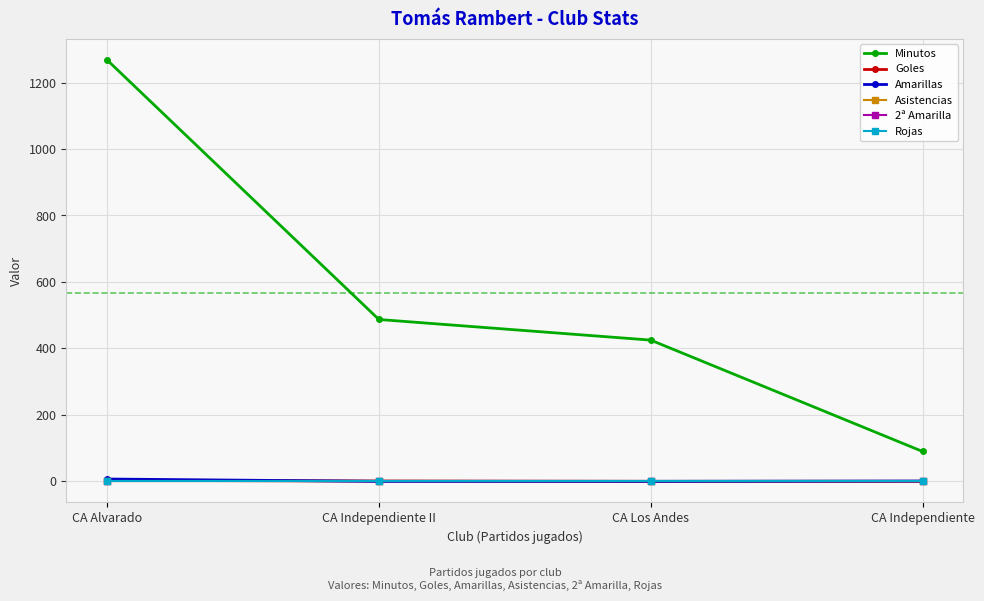

Which series has the largest total across all categories?

Minutos